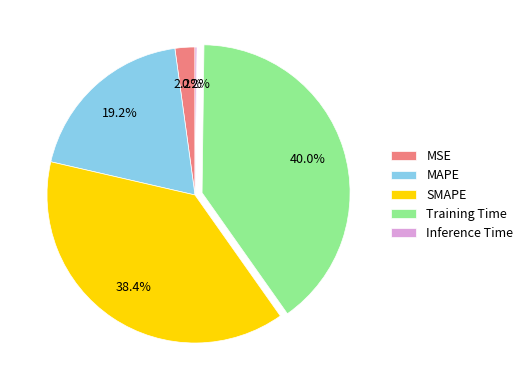

To the nearest percent, what percentage of the pie is MAPE?

19%